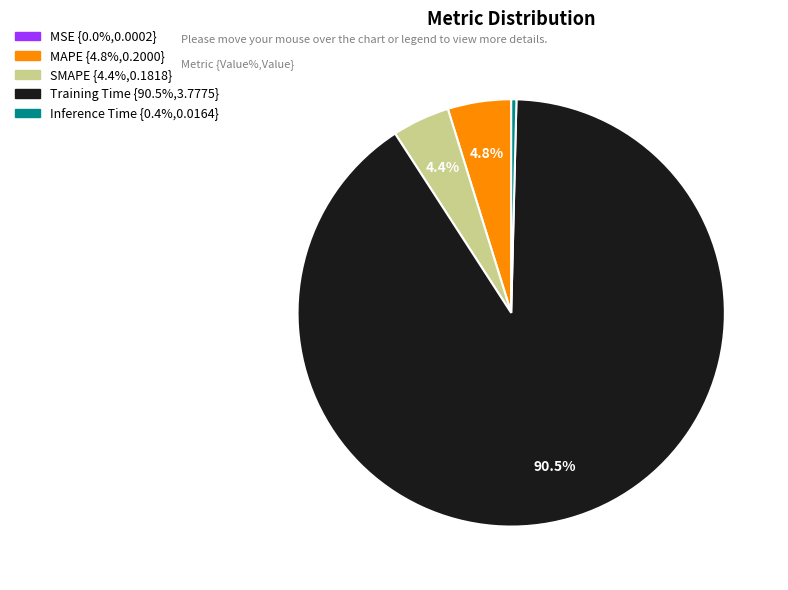

Which category has the biggest portion of the pie?

Training Time